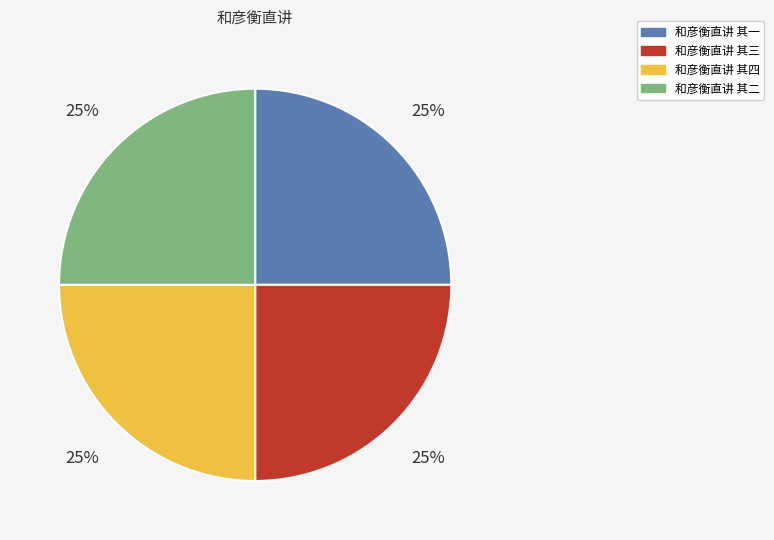

Approximately how many times larger is the value at 和彦衡直讲 其一 compared to 和彦衡直讲 其二?

1.0